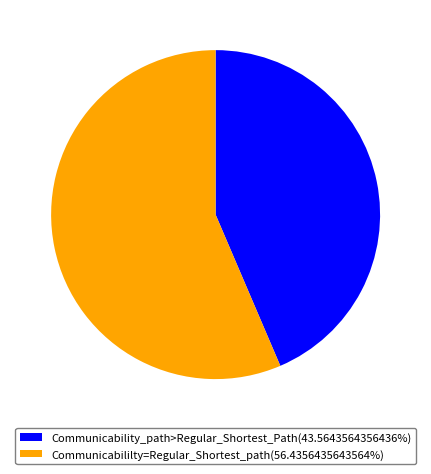

Approximately how many times larger is the value at Communicability_path>Regular_Shortest_Path(43.5643564356436%) compared to Communicabililty=Regular_Shortest_path(56.4356435643564%)?

0.8